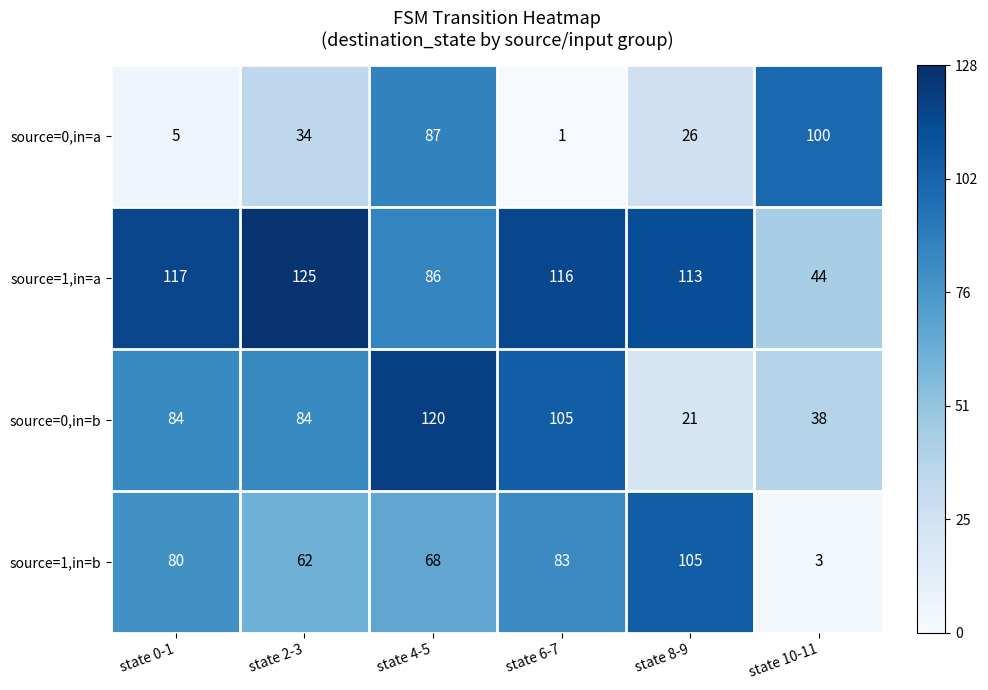

How many data points in source=0,in=b are less than 84?

2